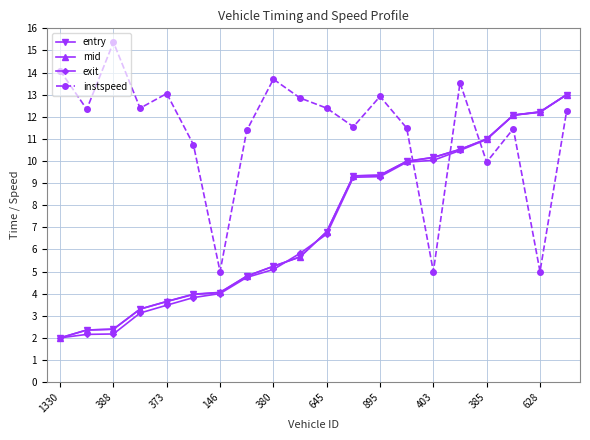

True or false: exit and mid intersect in this chart.

True